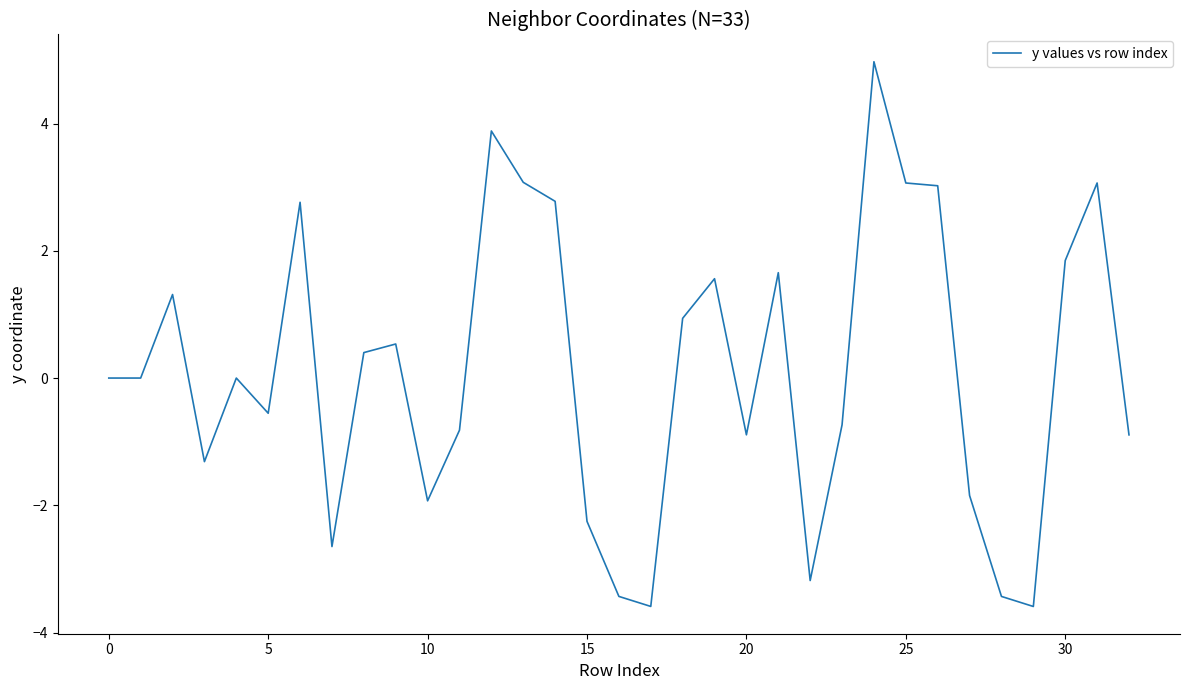

Is this an area chart (filled region under the line)?

No